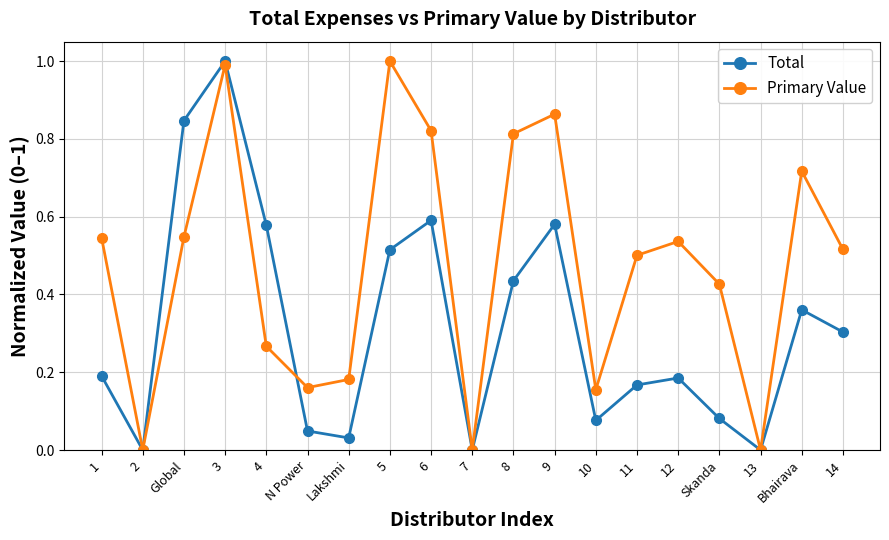

How many interior local valleys does the Total series have?

5